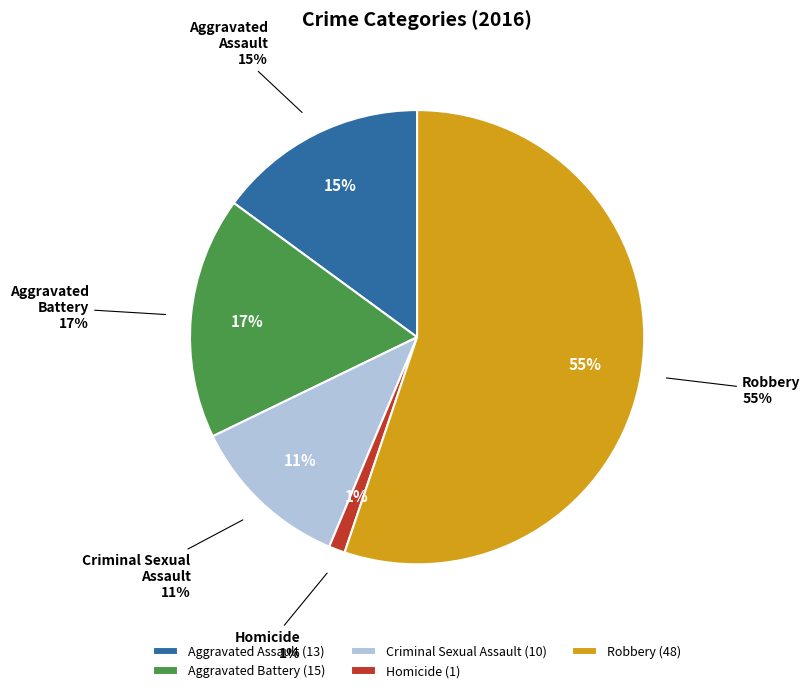

To the nearest percent, what percentage of the pie is Aggravated Assault?

15%